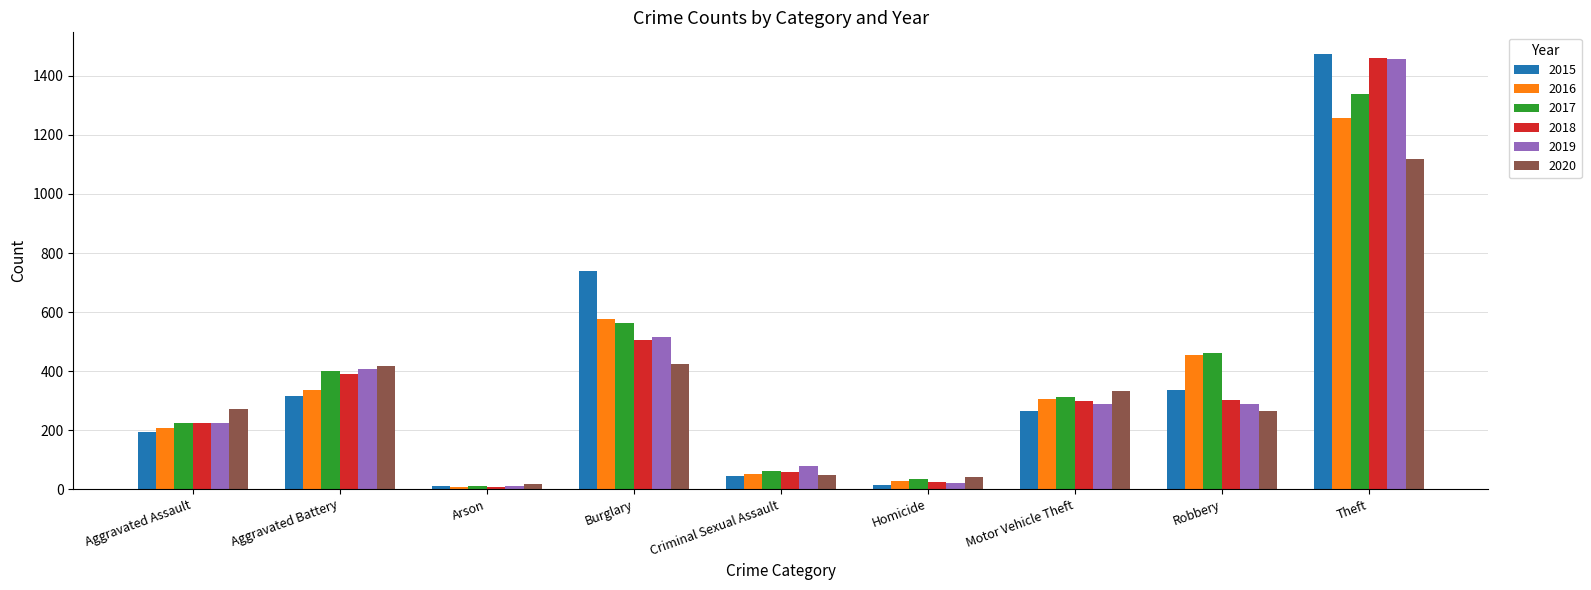

What is the average value of the 2016 series?

358